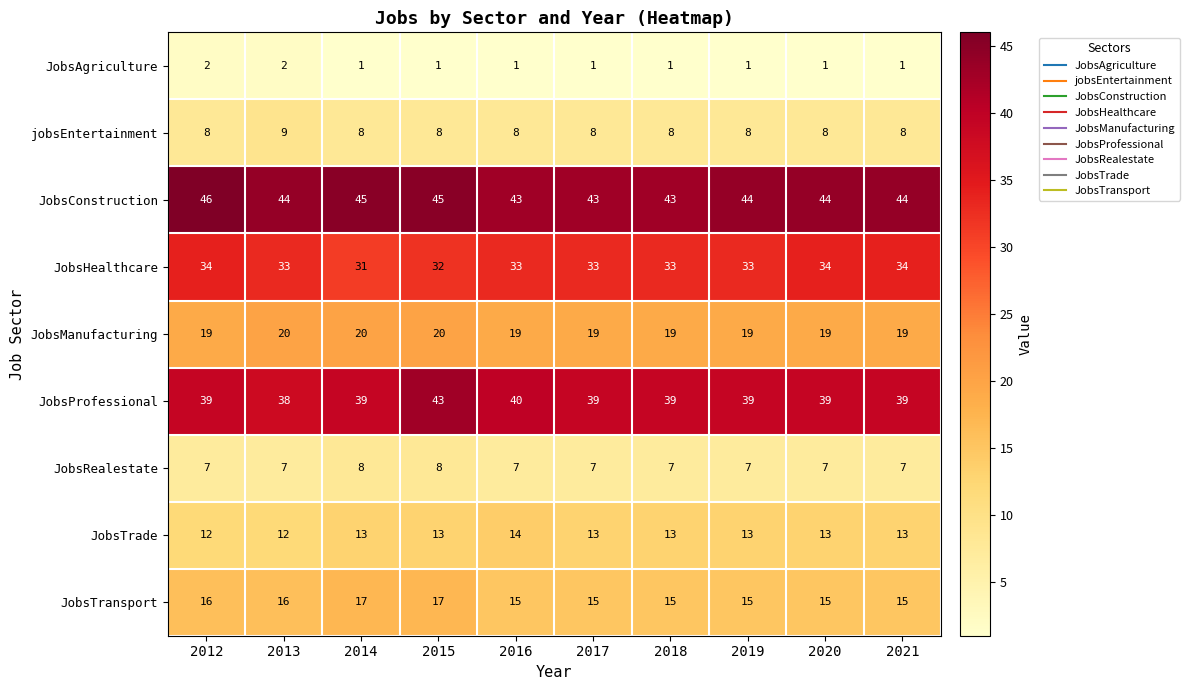

Rank the series by their maximum value, from highest to lowest.

JobsConstruction, JobsProfessional, JobsHealthcare, JobsManufacturing, JobsTransport, JobsTrade, jobsEntertainment, JobsRealestate, JobsAgriculture